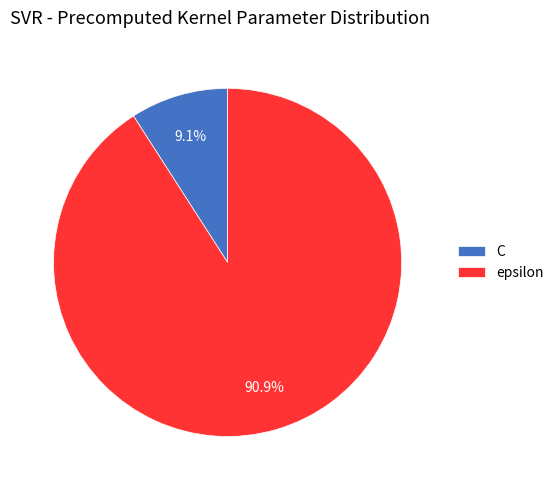

Rank the categories by value from highest to lowest.

epsilon, C